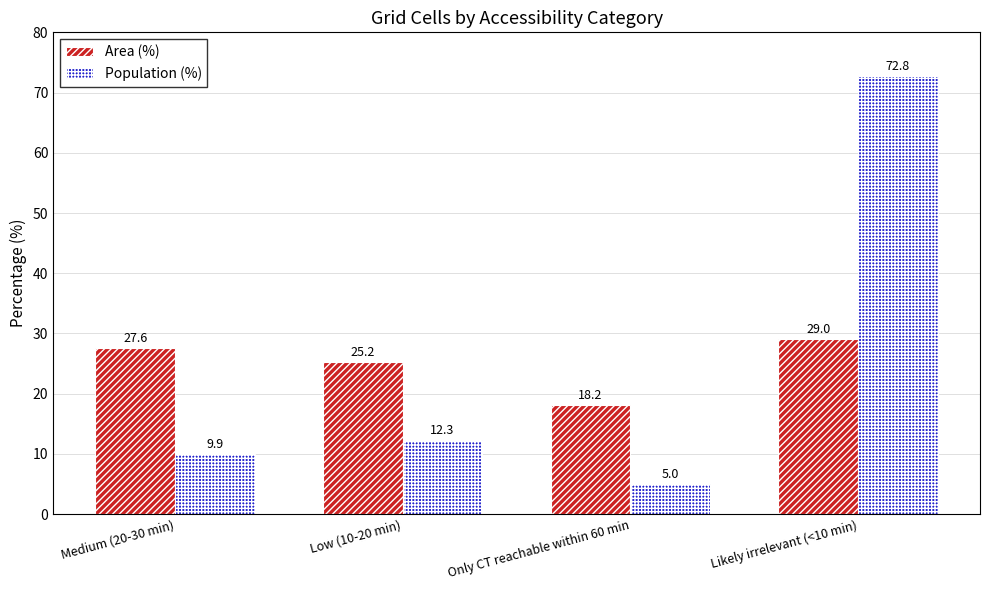

Where is Area (%) nearest to the value 23?

Low (10-20 min)